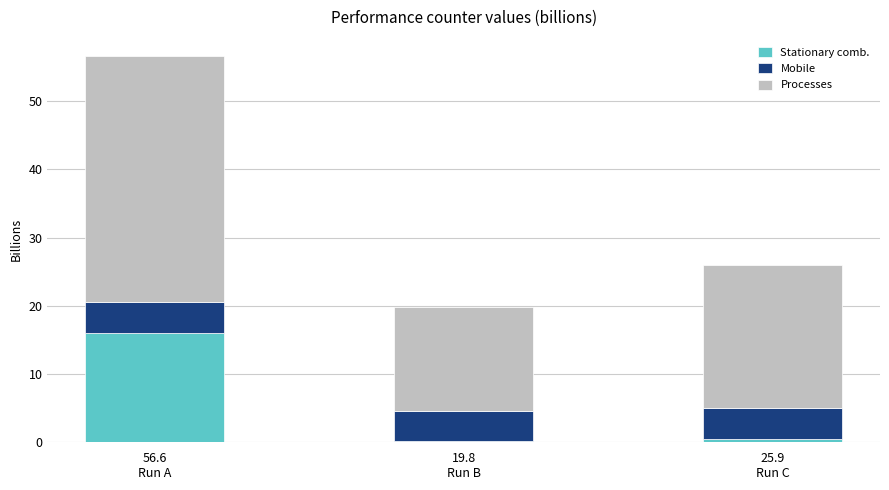

What is the sum of all Stationary comb. values?

16.6